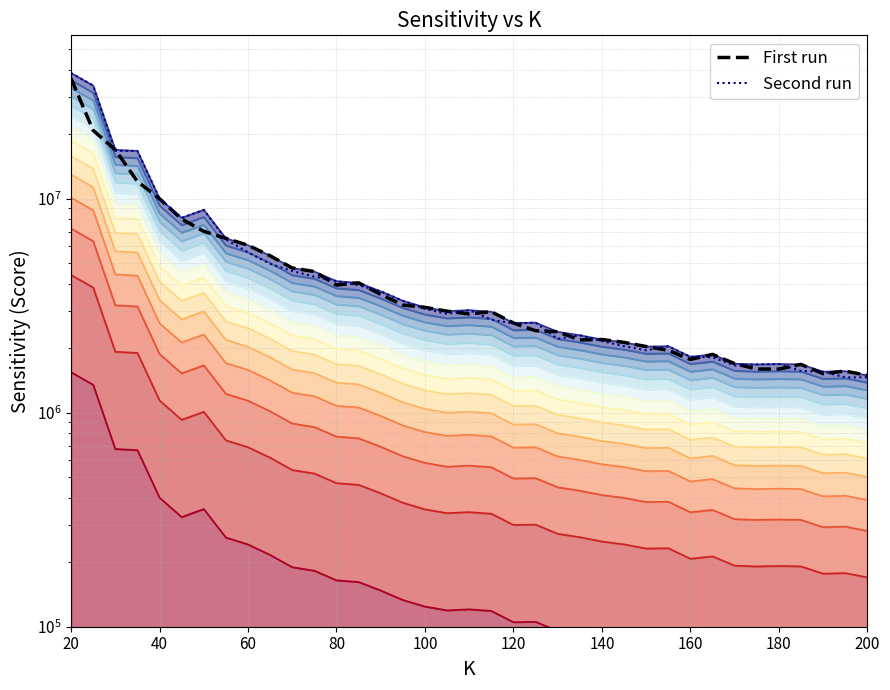

True or false: Second run and First run intersect in this chart.

True